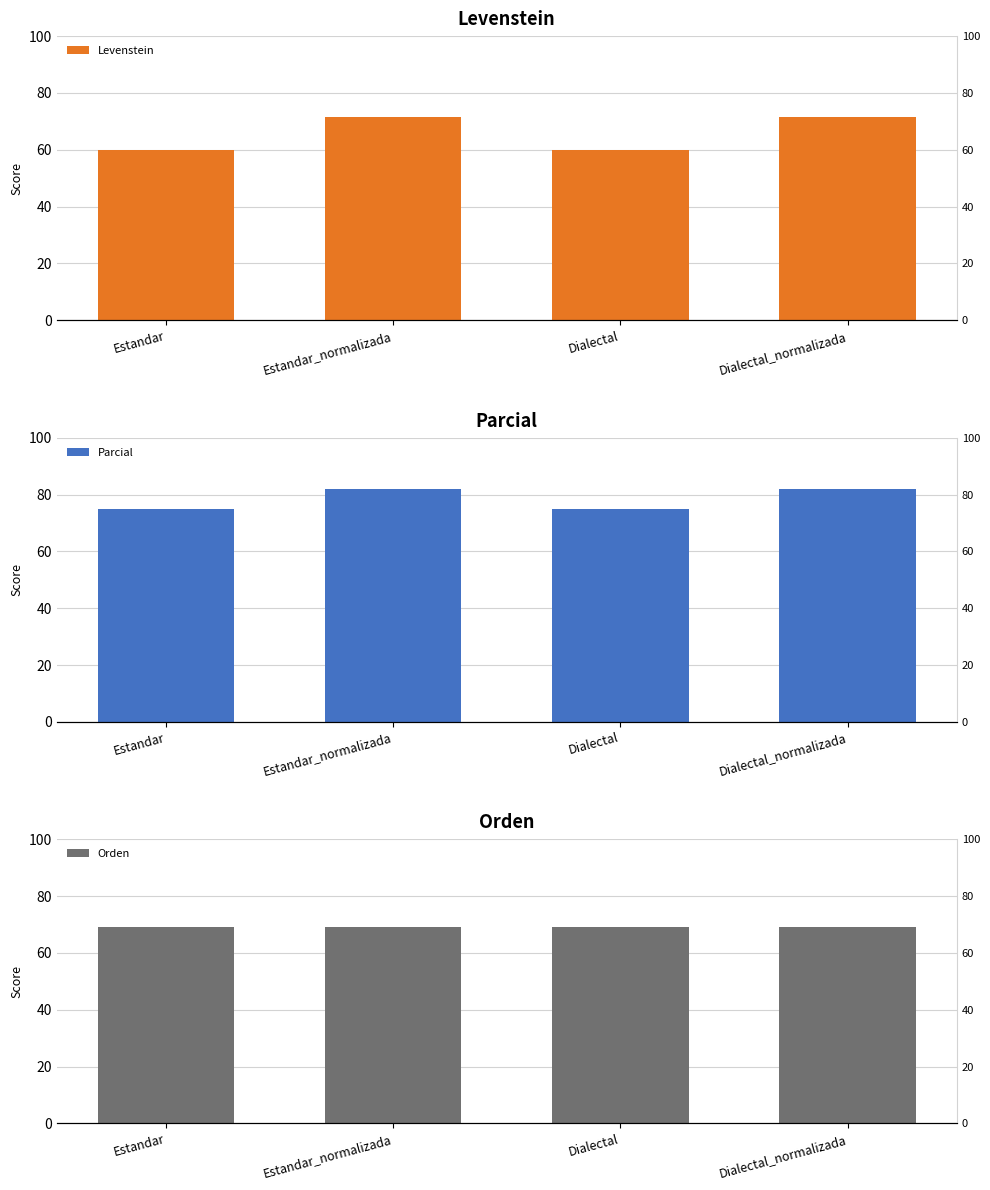

What is the label of the 1st bar from the right?

Dialectal_normalizada